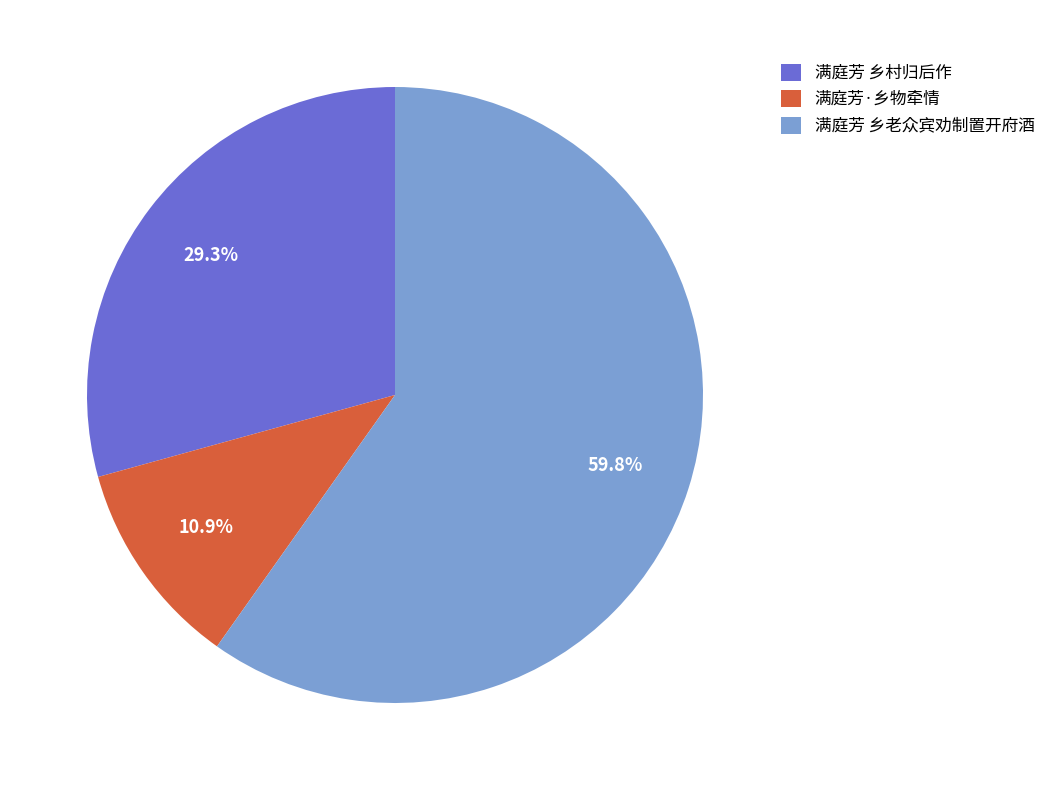

What is the smallest slice in the pie chart?

满庭芳·乡物牵情